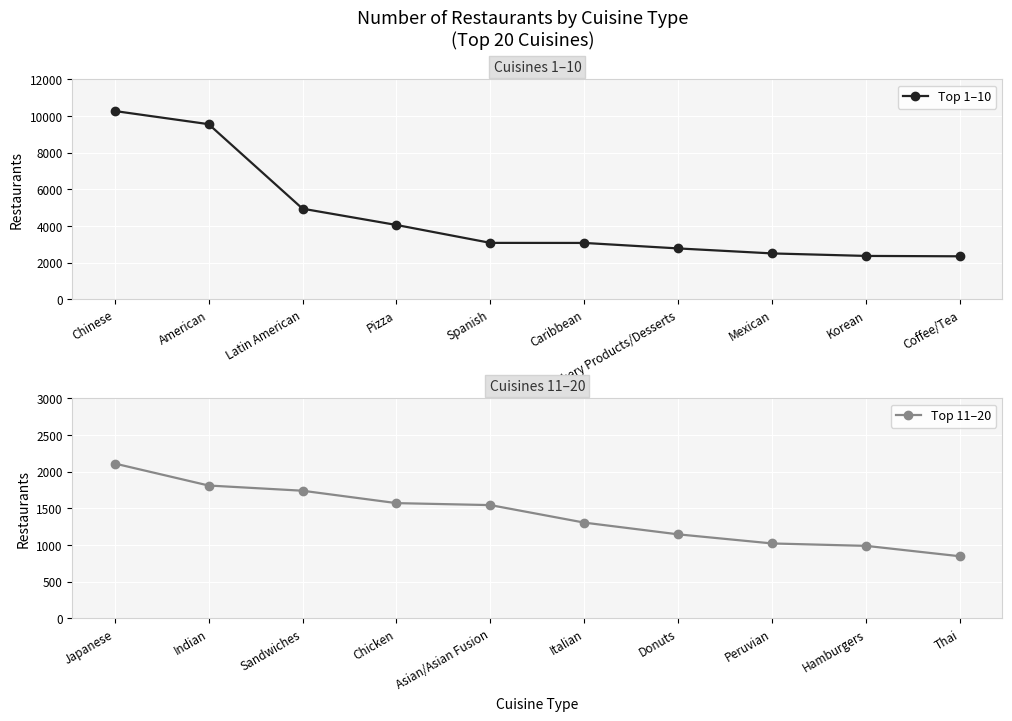

What are all the series names shown in the legend?

Top 1–10, Top 11–20